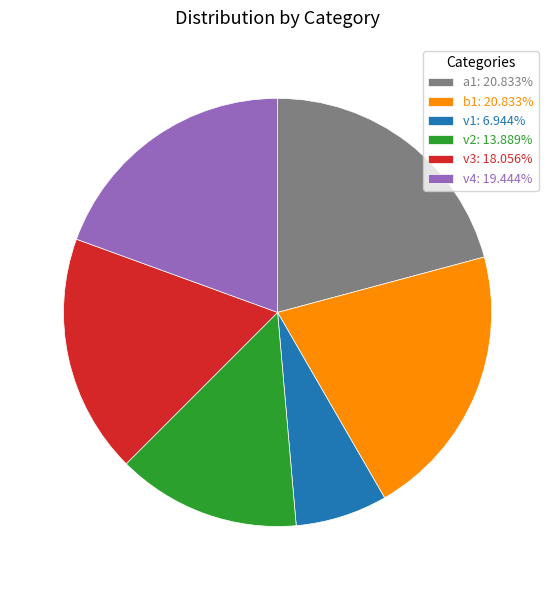

Does v4: 19.444% account for over 50% of the chart?

No